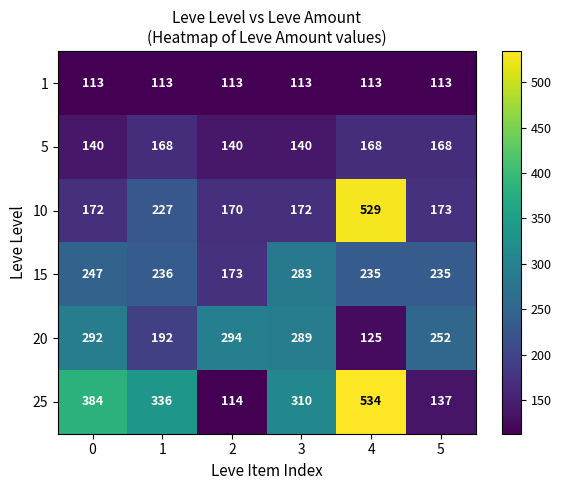

What is the spread (max minus min) of values at 5?

139